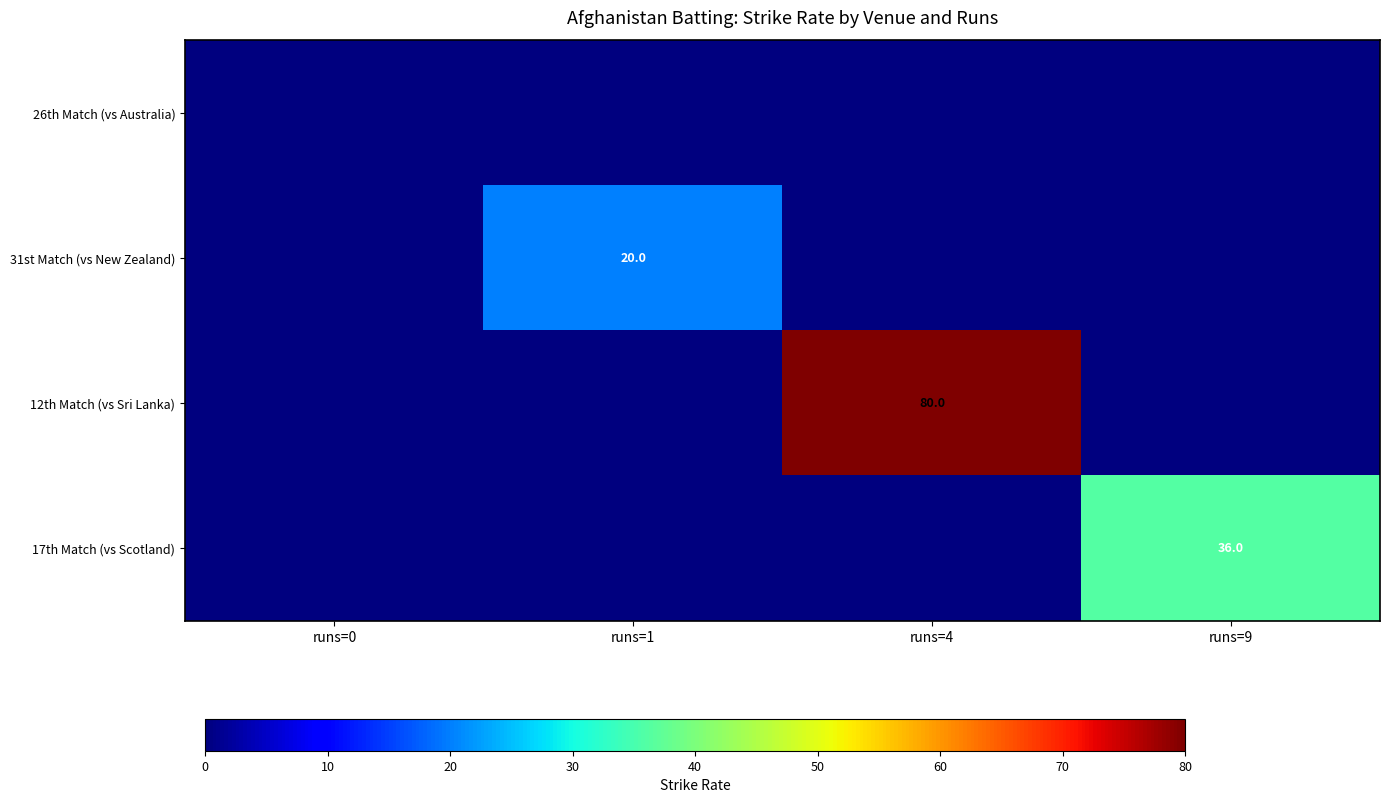

What is the difference between the maximum and minimum values in the 31st Match (vs New Zealand) series?

20